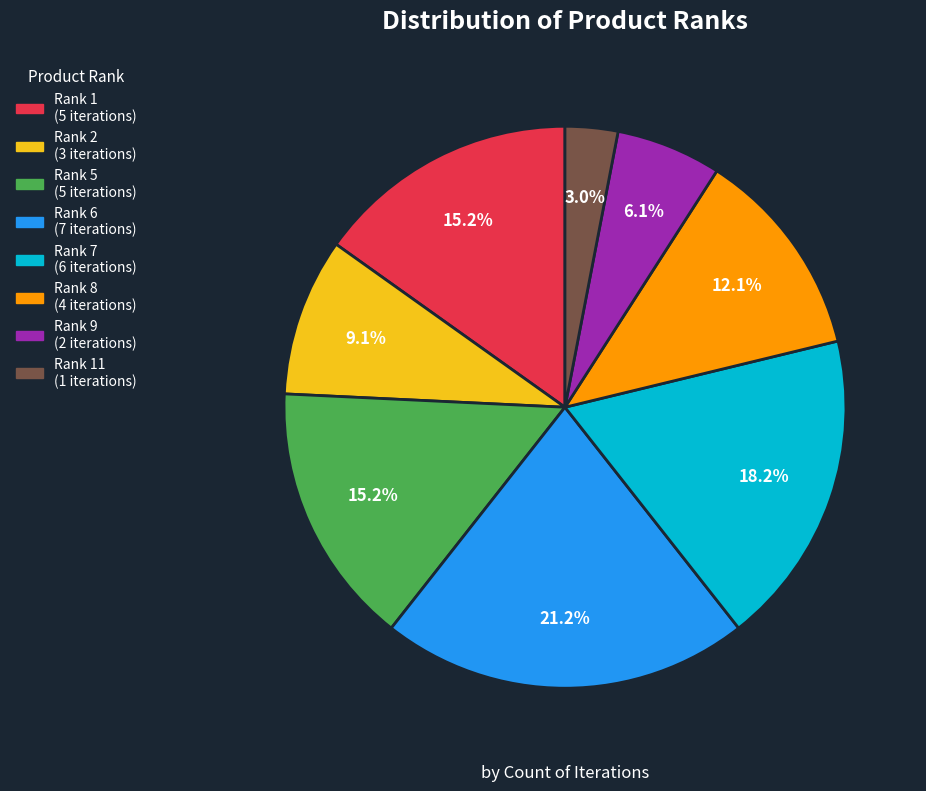

Does any single category account for the majority?

No